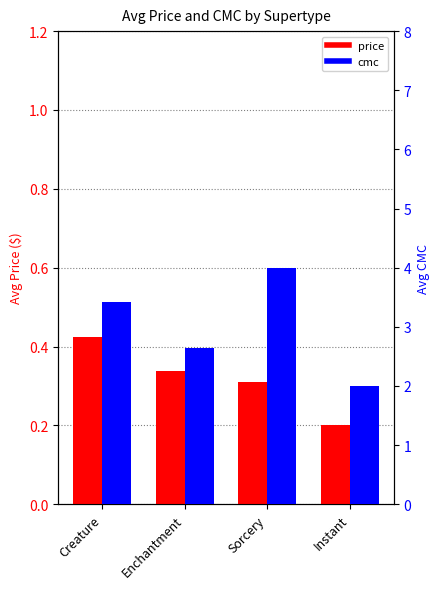

Count the number of categories in the chart.

4